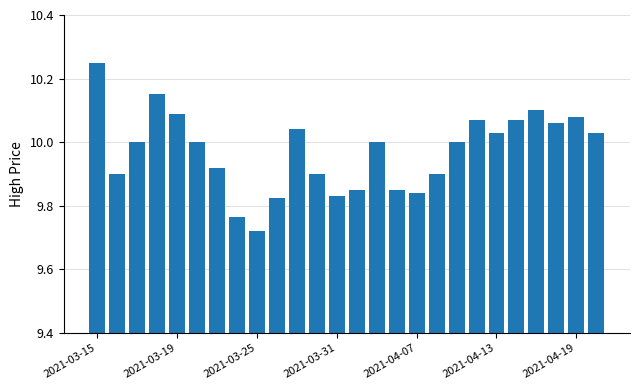

What is the difference between the second highest and second lowest values?

0.4